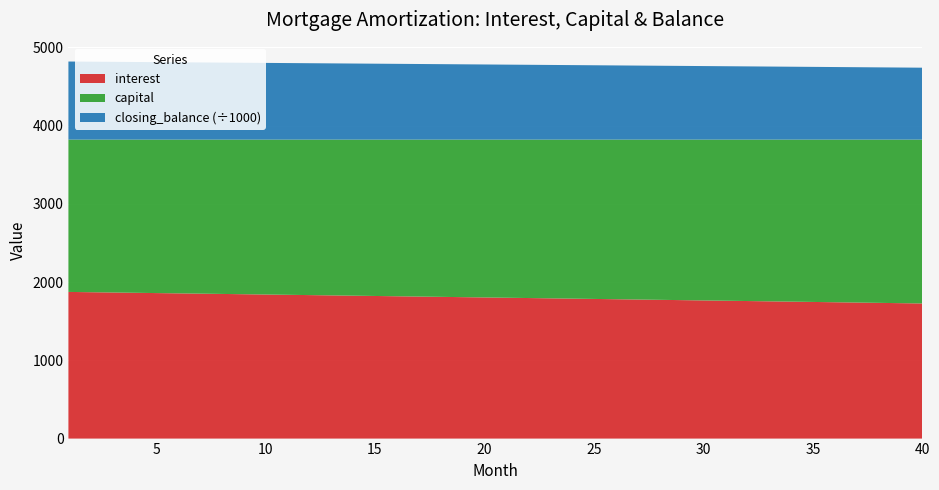

Reading left to right, what are all the values shown in this chart?

interest: 1875.0	1871.3	1867.7	1864.0	1860.4	1856.7	1853.0	1849.3	1845.6	1841.9	1838.2	1834.5	1830.7	1827.0	1823.3	1819.5	1815.7	1812.0	1808.2	1804.4	1800.7	1796.9	1793.1	1789.3	1785.4	1781.6	1777.8	1774.0	1770.1	1766.3	1762.4	1758.6	1754.7	1750.8	1746.9	1743.0	1739.1	1735.2	1731.3	1727.4
capital: 1947.5	1951.1	1954.8	1958.4	1962.1	1965.8	1969.5	1973.2	1976.9	1980.6	1984.3	1988.0	1991.7	1995.5	1999.2	2003.0	2006.7	2010.5	2014.2	2018.0	2021.8	2025.6	2029.4	2033.2	2037.0	2040.8	2044.7	2048.5	2052.3	2056.2	2060.0	2063.9	2067.8	2071.6	2075.5	2079.4	2083.3	2087.2	2091.1	2095.1
closing_balance: 998052.5	996101.4	994146.7	992188.2	990226.1	988260.3	986290.9	984317.7	982340.8	980360.2	978376.0	976388.0	974396.2	972400.8	970401.5	968398.6	966391.9	964381.4	962367.2	960349.1	958327.3	956301.7	954272.3	952239.1	950202.1	948161.3	946116.6	944068.1	942015.8	939959.6	937899.6	935835.7	933767.9	931696.3	929620.7	927541.3	925458.0	923370.8	921279.6	919184.6